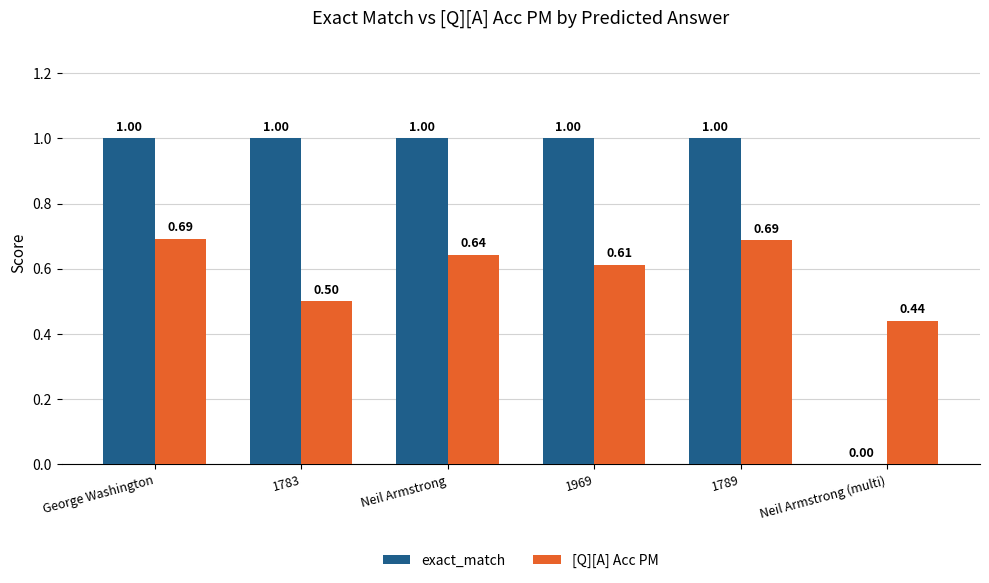

Between Neil Armstrong and Neil Armstrong (multi), which series saw the biggest shift?

exact_match